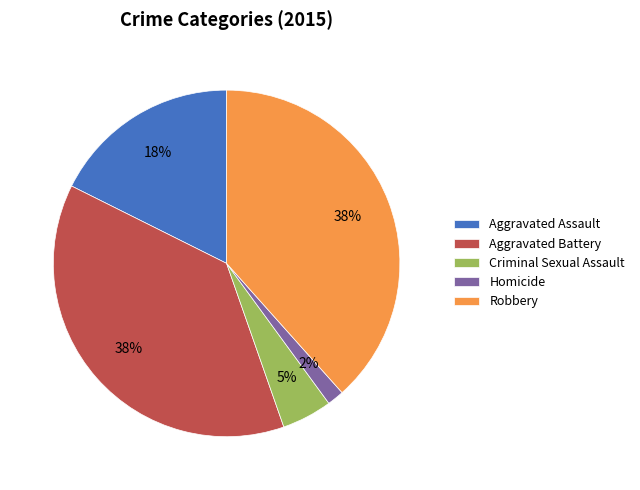

Which has a higher value, Robbery or Criminal Sexual Assault?

Robbery